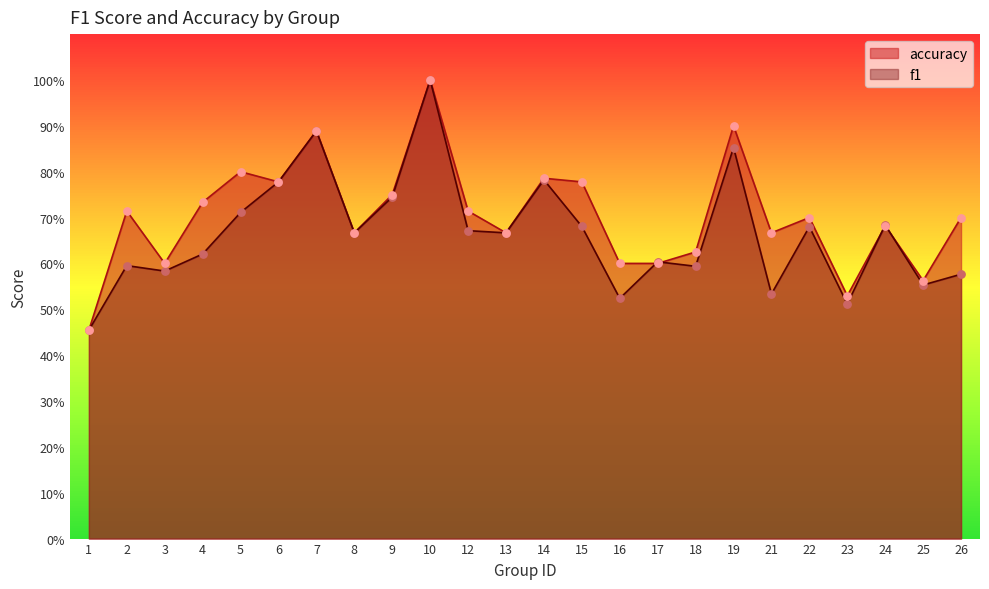

Which series reaches the minimum Y coordinate?

f1